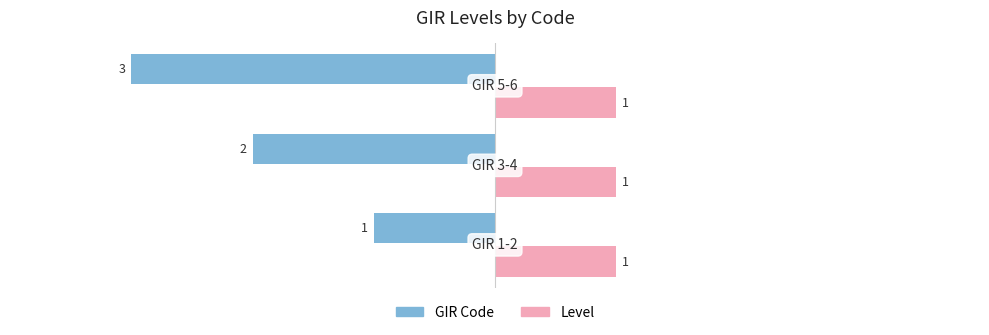

What are all the series names shown in the legend?

GIR Code, Level